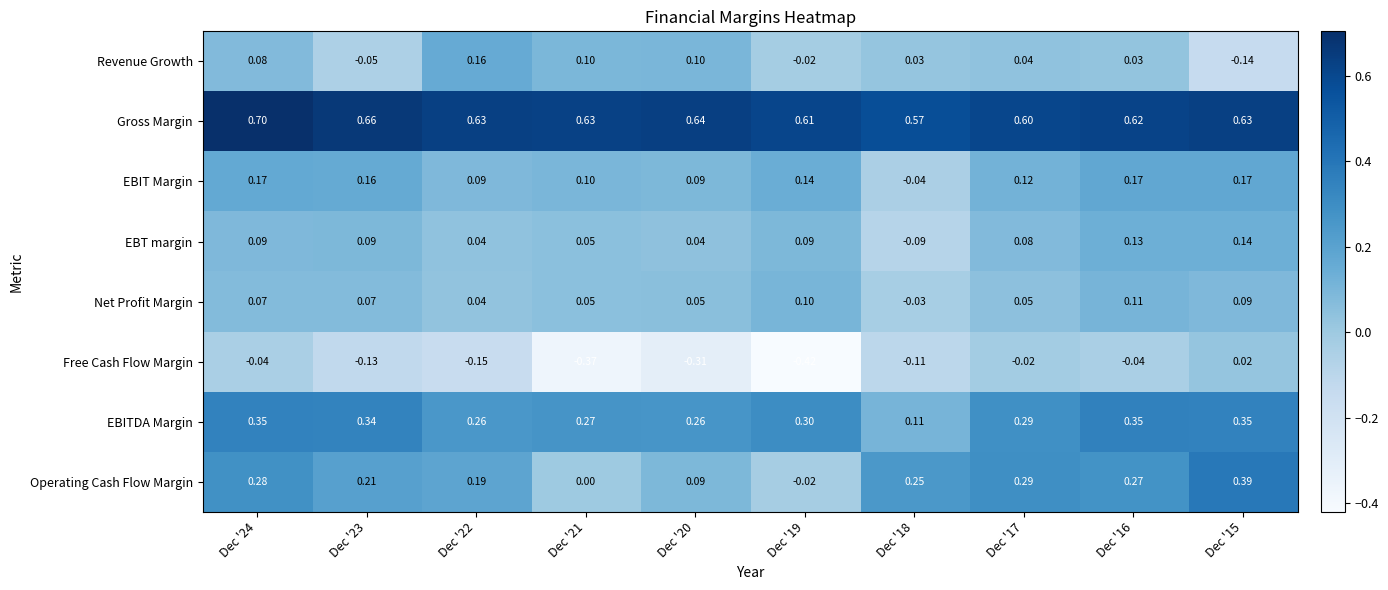

Rank the series at Dec '15 from highest to lowest value.

Gross Margin, Operating Cash Flow Margin, EBITDA Margin, EBIT Margin, EBT margin, Net Profit Margin, Free Cash Flow Margin, Revenue Growth